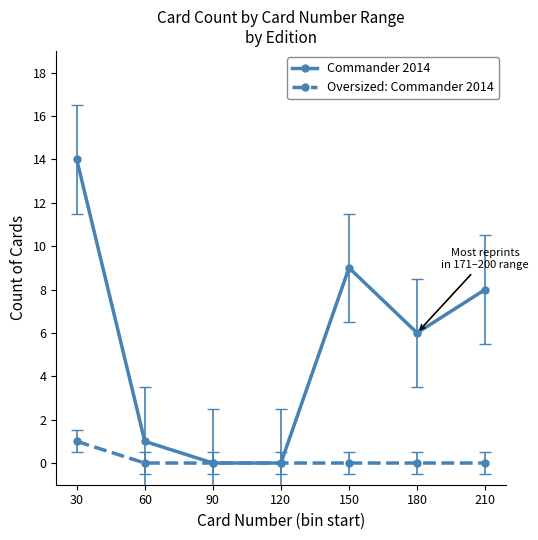

Which series has the largest total across all categories?

Commander 2014